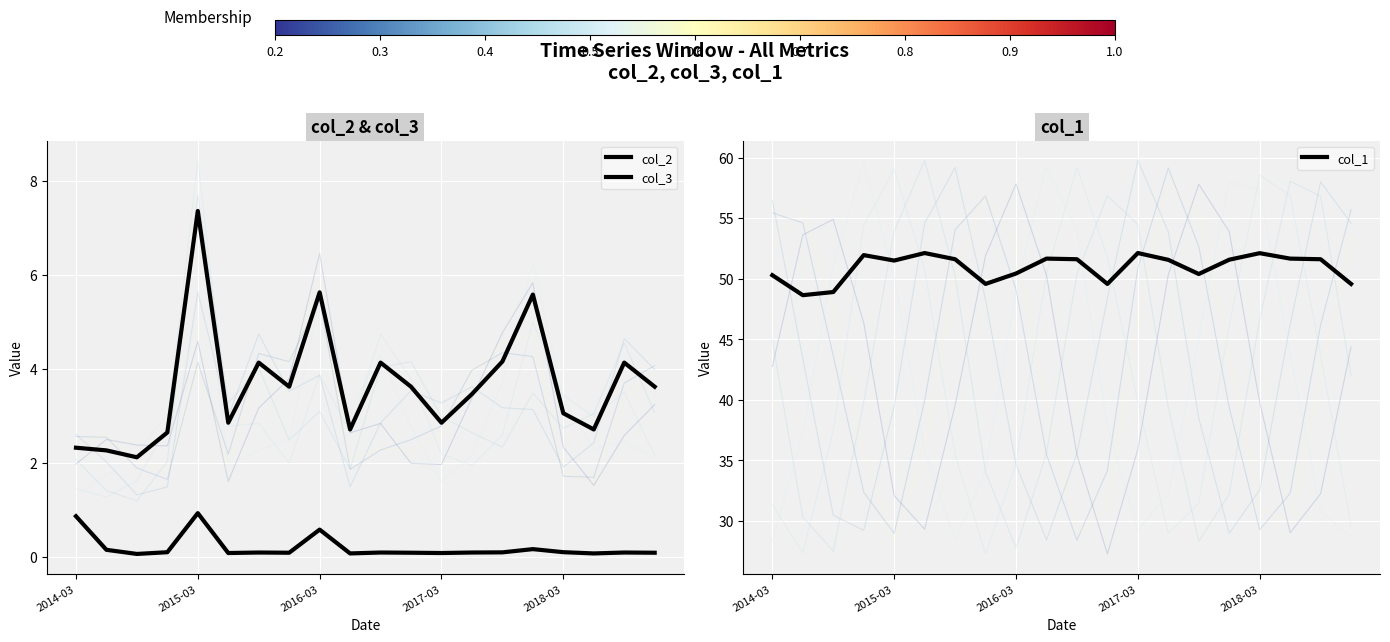

The col_2 series shows 3.6 at 19. True or false?

True